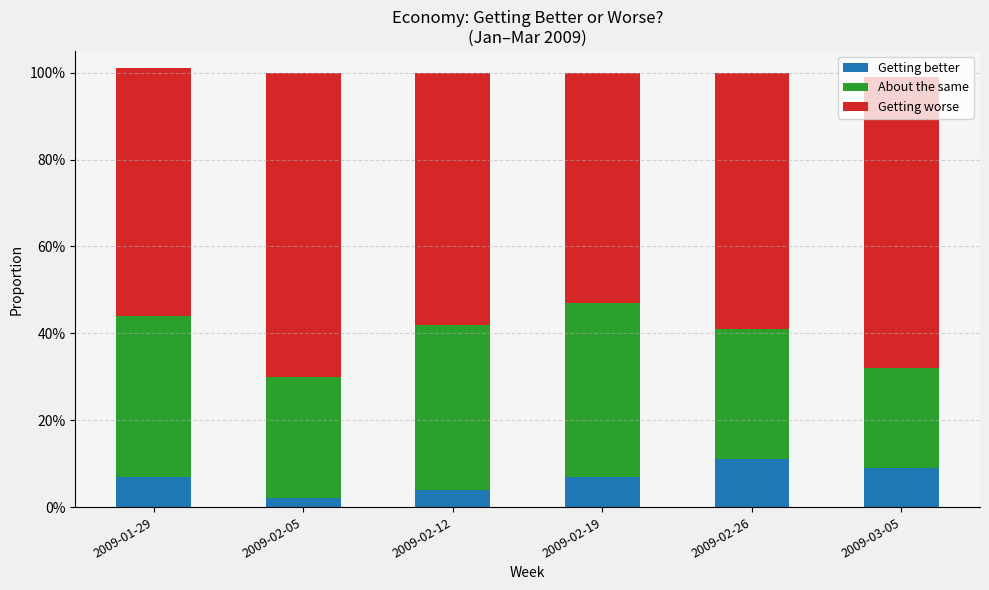

Rank the series by their average value, from lowest to highest.

Getting better, About the same, Getting worse